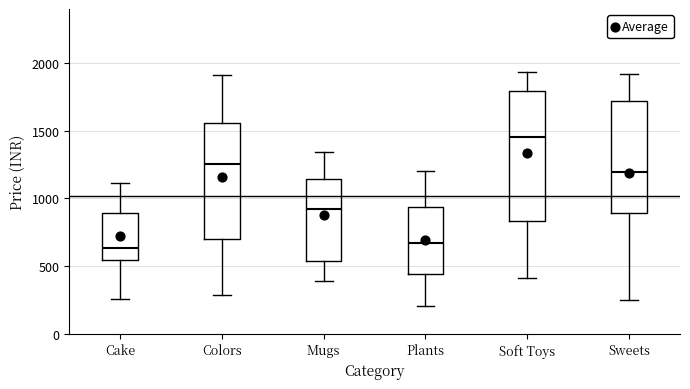

Which box is the tallest, from its lower edge to its upper edge?

Soft Toys